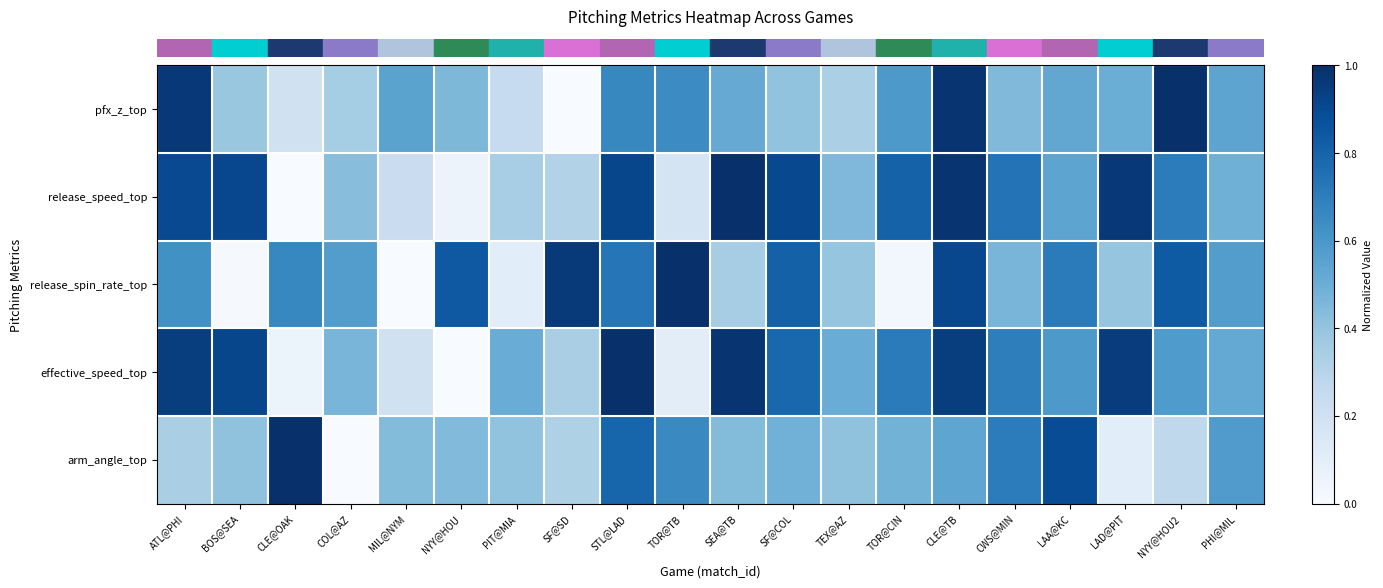

Reading left to right, extract all data points from this chart.

row_0: ATL@PHI=1.0	BOS@SEA=0.4	CLE@OAK=0.2	COL@AZ=0.4	MIL@NYM=0.5	NYY@HOU=0.5	PIT@MIA=0.2	SF@SD=0.0	STL@LAD=0.7	TOR@TB=0.6	SEA@TB=0.5	SF@COL=0.4	TEX@AZ=0.3	TOR@CIN=0.6	CLE@TB=1.0	CWS@MIN=0.4	LAA@KC=0.5	LAD@PIT=0.5	NYY@HOU2=1.0	PHI@MIL=0.5
row_1: ATL@PHI=0.9	BOS@SEA=0.9	CLE@OAK=0.0	COL@AZ=0.4	MIL@NYM=0.2	NYY@HOU=0.1	PIT@MIA=0.3	SF@SD=0.3	STL@LAD=0.9	TOR@TB=0.2	SEA@TB=1.0	SF@COL=0.9	TEX@AZ=0.4	TOR@CIN=0.8	CLE@TB=1.0	CWS@MIN=0.7	LAA@KC=0.5	LAD@PIT=1.0	NYY@HOU2=0.7	PHI@MIL=0.5
row_2: ATL@PHI=0.6	BOS@SEA=0.0	CLE@OAK=0.7	COL@AZ=0.6	MIL@NYM=0.0	NYY@HOU=0.8	PIT@MIA=0.1	SF@SD=1.0	STL@LAD=0.7	TOR@TB=1.0	SEA@TB=0.4	SF@COL=0.8	TEX@AZ=0.4	TOR@CIN=0.0	CLE@TB=0.9	CWS@MIN=0.5	LAA@KC=0.7	LAD@PIT=0.4	NYY@HOU2=0.8	PHI@MIL=0.6
row_3: ATL@PHI=0.9	BOS@SEA=0.9	CLE@OAK=0.1	COL@AZ=0.5	MIL@NYM=0.2	NYY@HOU=0.0	PIT@MIA=0.5	SF@SD=0.3	STL@LAD=1.0	TOR@TB=0.1	SEA@TB=1.0	SF@COL=0.8	TEX@AZ=0.5	TOR@CIN=0.7	CLE@TB=0.9	CWS@MIN=0.7	LAA@KC=0.6	LAD@PIT=1.0	NYY@HOU2=0.6	PHI@MIL=0.5
row_4: ATL@PHI=0.3	BOS@SEA=0.4	CLE@OAK=1.0	COL@AZ=0.0	MIL@NYM=0.4	NYY@HOU=0.4	PIT@MIA=0.4	SF@SD=0.3	STL@LAD=0.8	TOR@TB=0.7	SEA@TB=0.4	SF@COL=0.5	TEX@AZ=0.4	TOR@CIN=0.5	CLE@TB=0.5	CWS@MIN=0.7	LAA@KC=0.9	LAD@PIT=0.1	NYY@HOU2=0.3	PHI@MIL=0.6